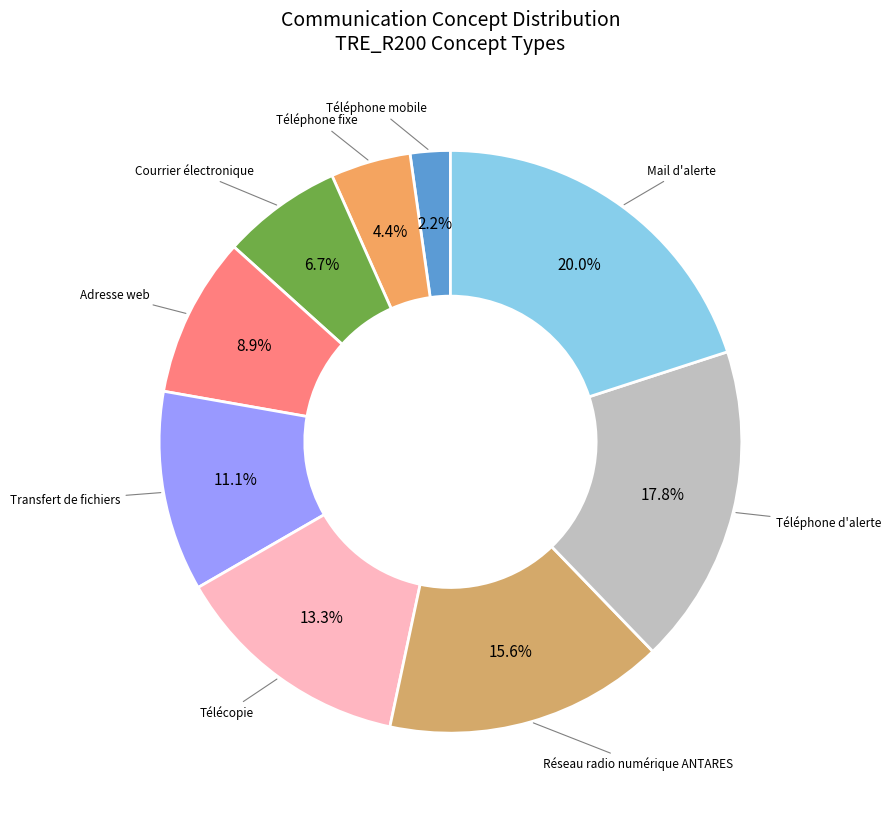

How many segments does this pie chart have?

9